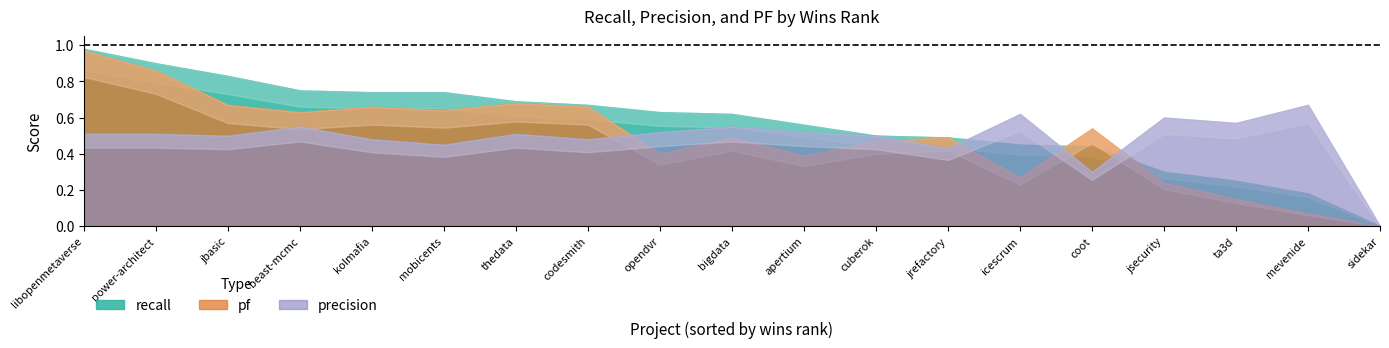

Between 10 and 9, which is larger?

9